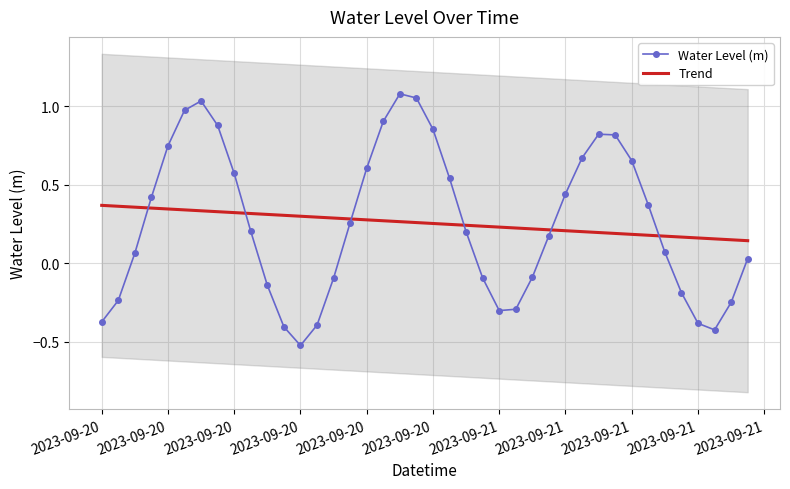

What are all the series names shown in the legend?

Water Level (m), Trend